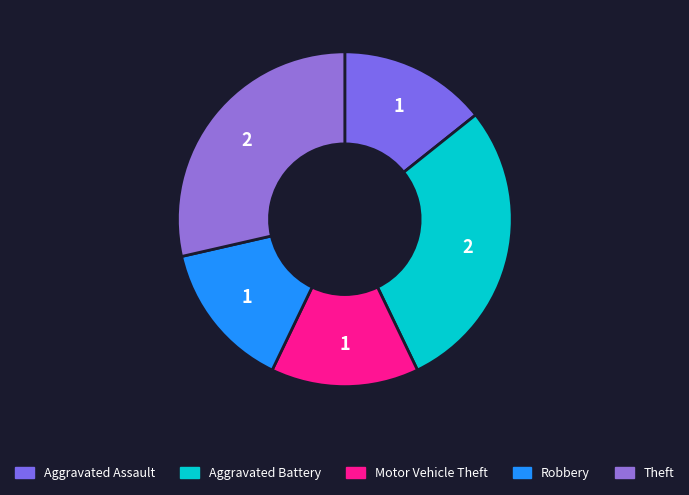

How many slices are in this pie chart?

5